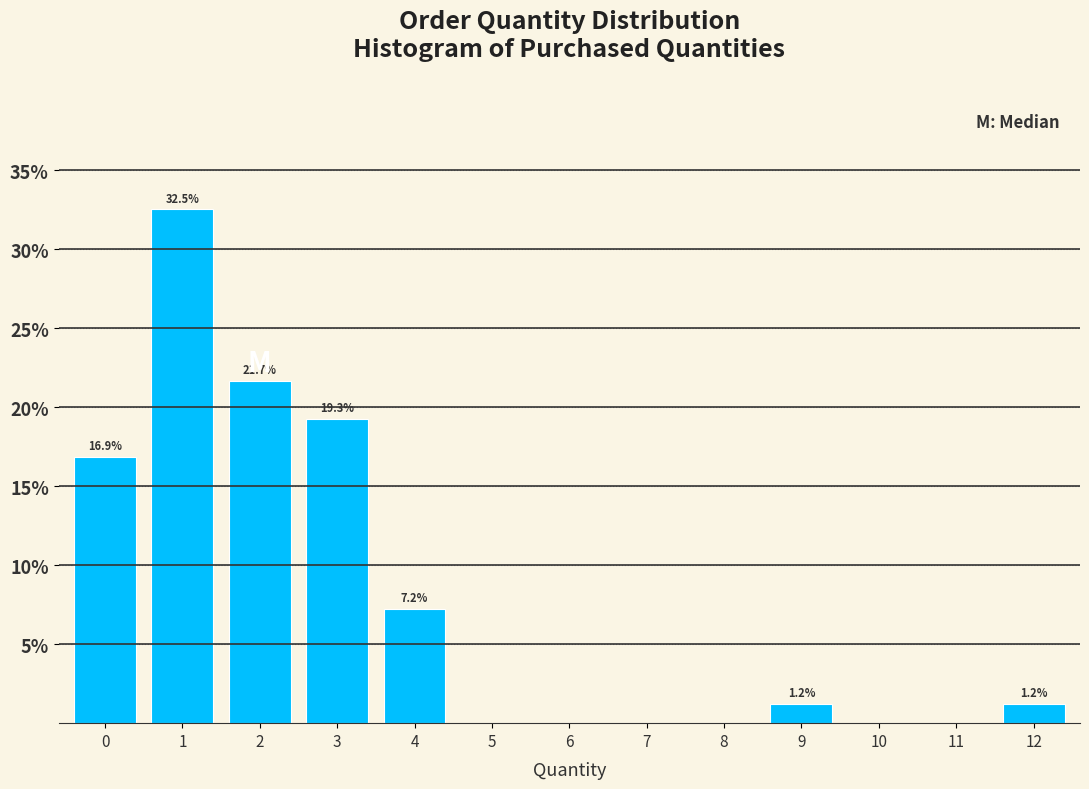

Reading left to right, transcribe all the data shown in this chart.

0=16.9	1=32.5	2=21.7	3=19.3	4=7.2	5=0.0	6=0.0	7=0.0	8=0.0	9=1.2	10=0.0	11=0.0	12=1.2